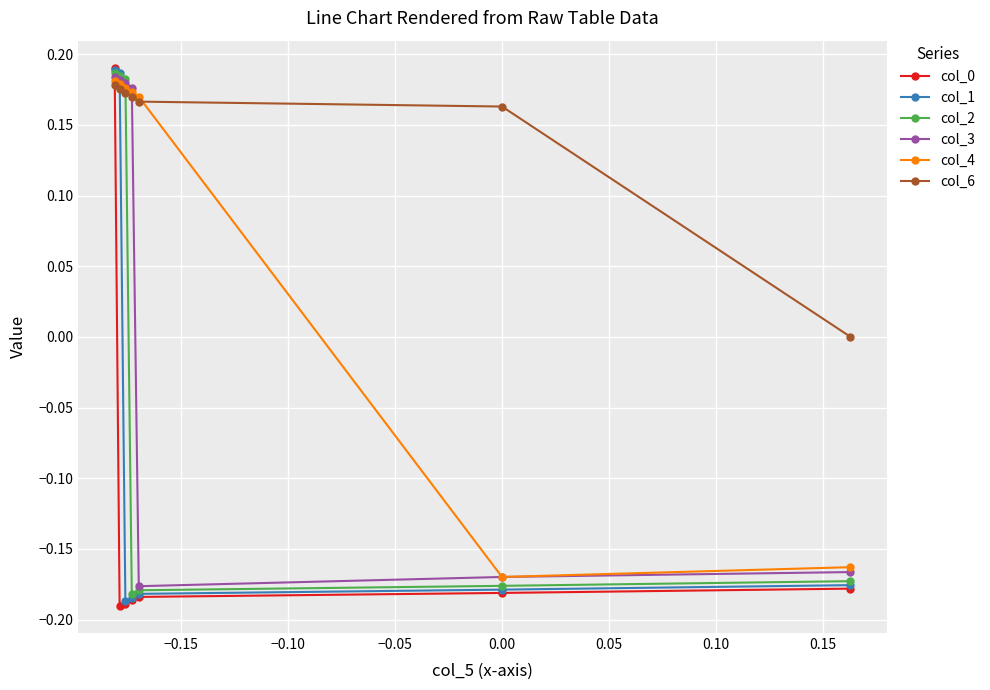

How many series are shown in this chart?

6